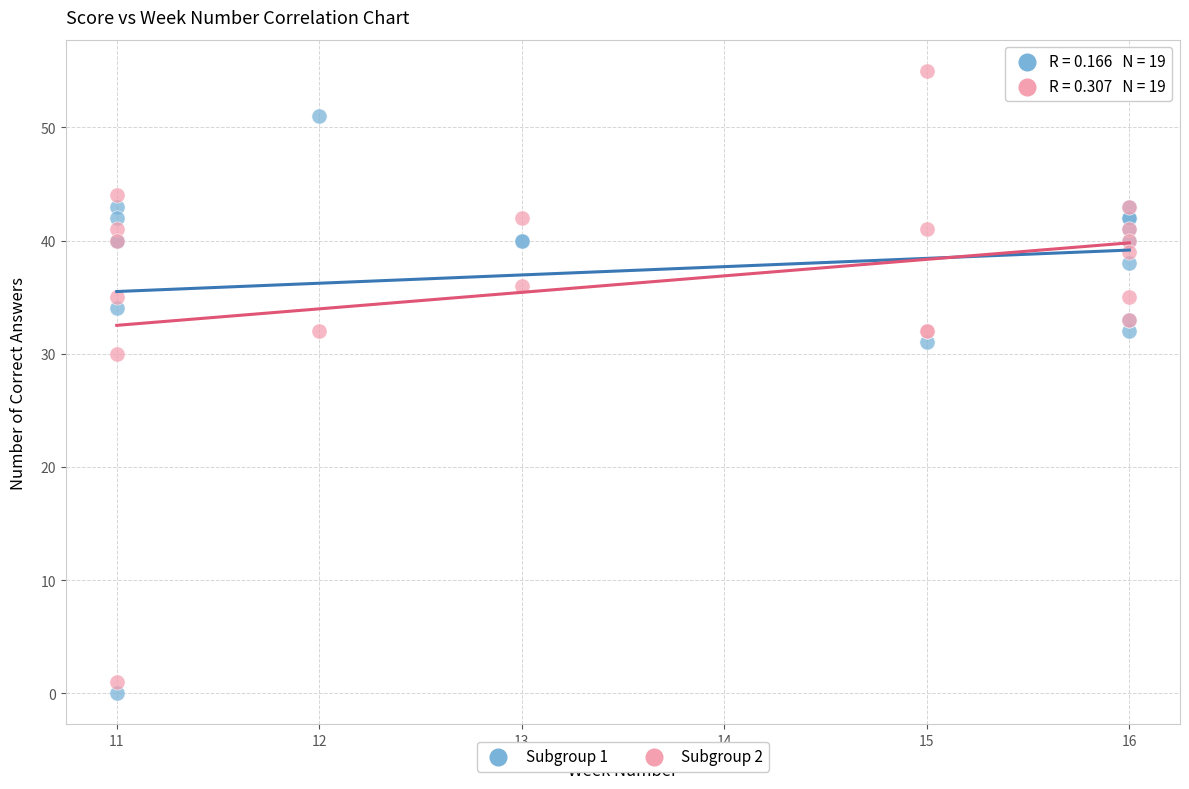

Which series reaches the maximum Y coordinate?

Subgroup 2